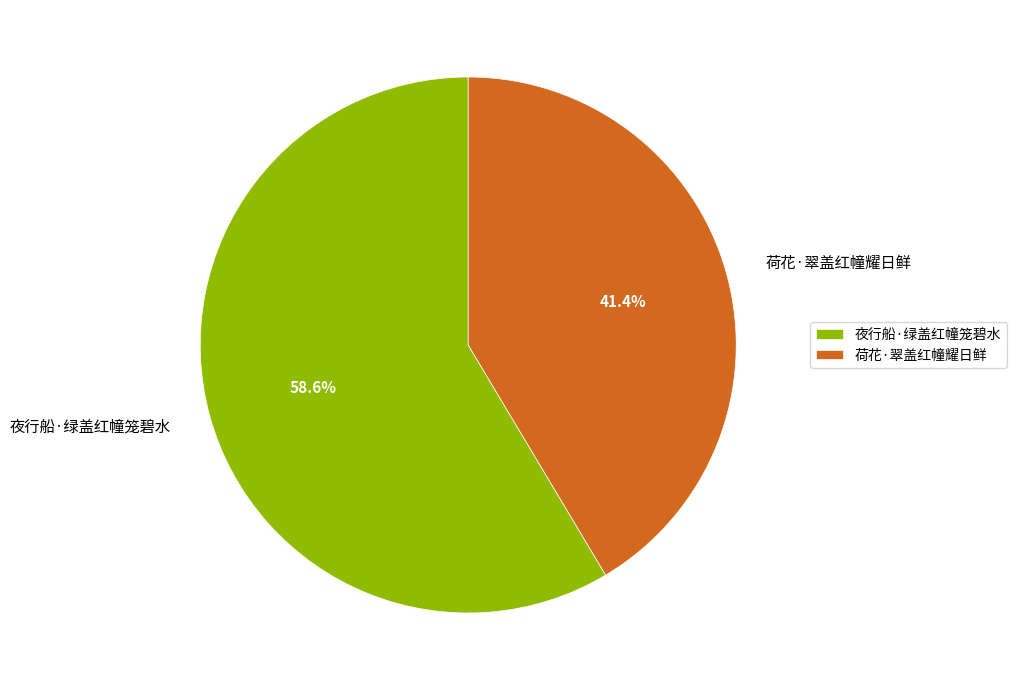

Which slice is the largest?

夜行船·绿盖红幢笼碧水